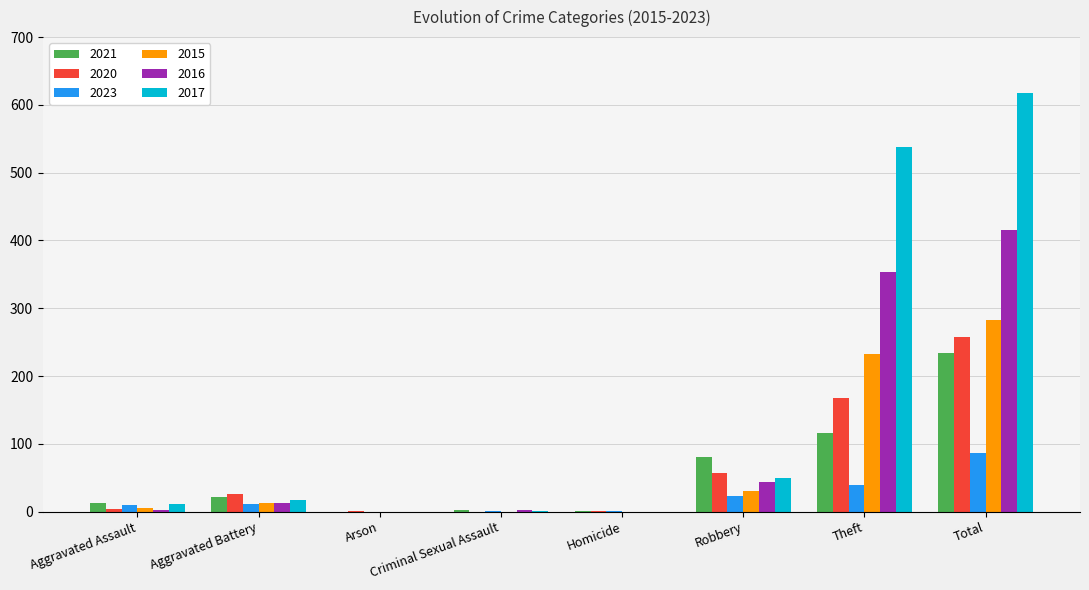

Which category has the highest value in the 2017 series?

Total